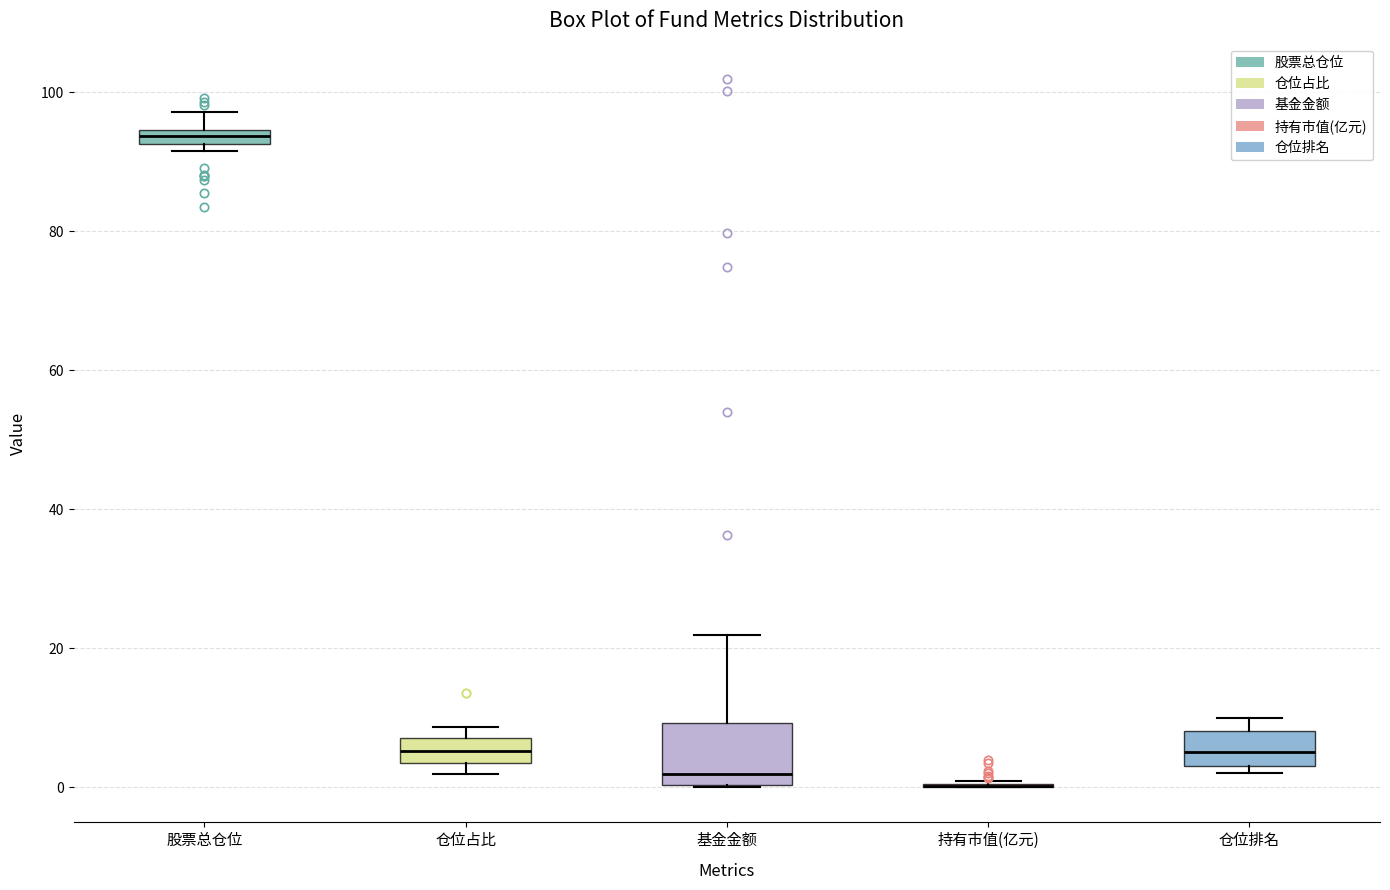

Where is the upper edge of the box for 股票总仓位 on the y-axis? The values are not printed on the chart, so give them approximately, as read against the axis.

94